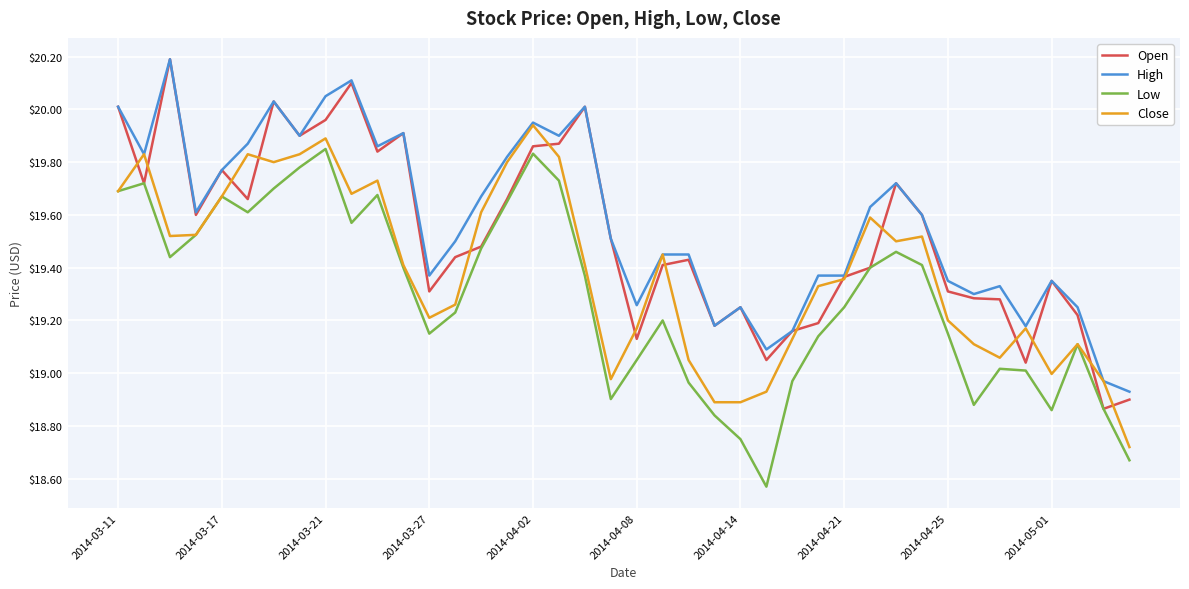

List the series in order of their overall mean, highest first.

High, Open, Close, Low